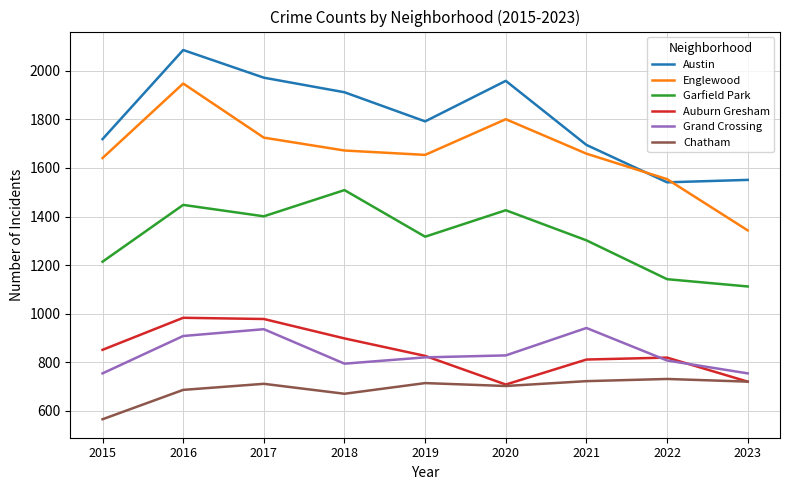

What is the maximum value shown in the chart?

2086